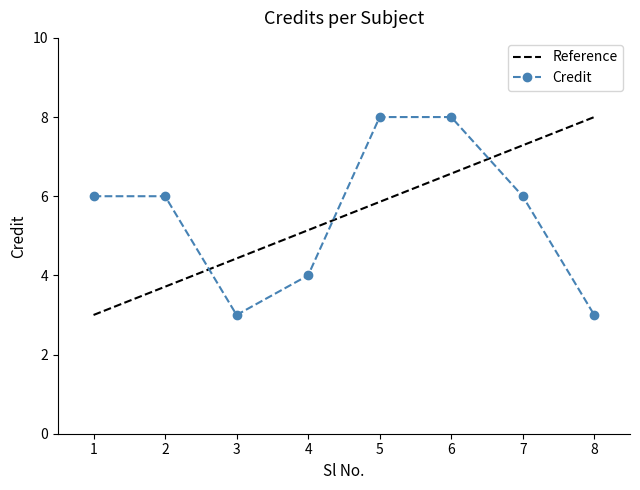

At which category does the data reach its first local valley?

3